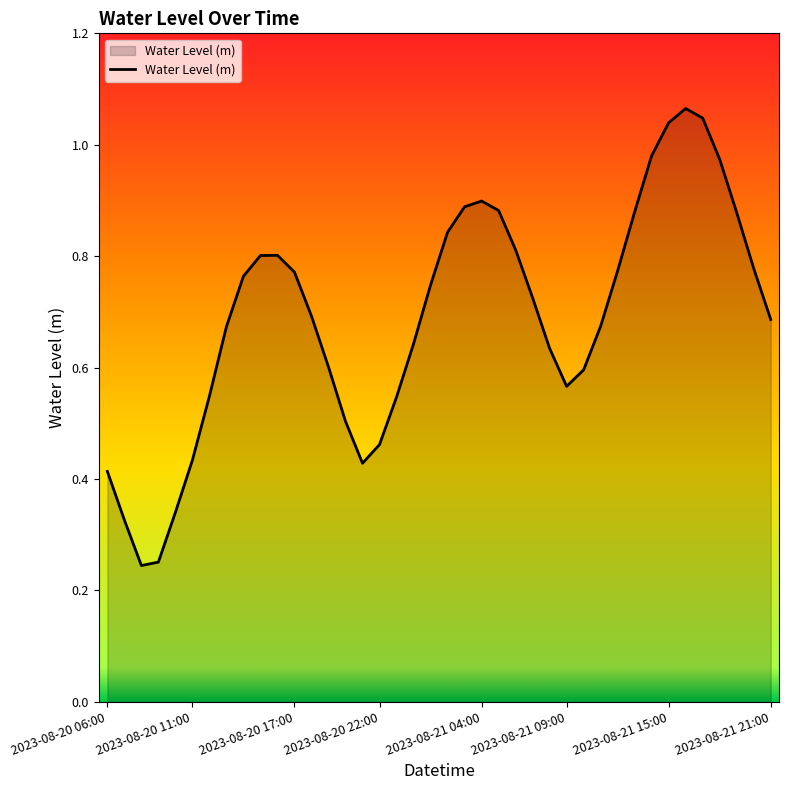

Is this an area chart (filled region under the line)?

Yes